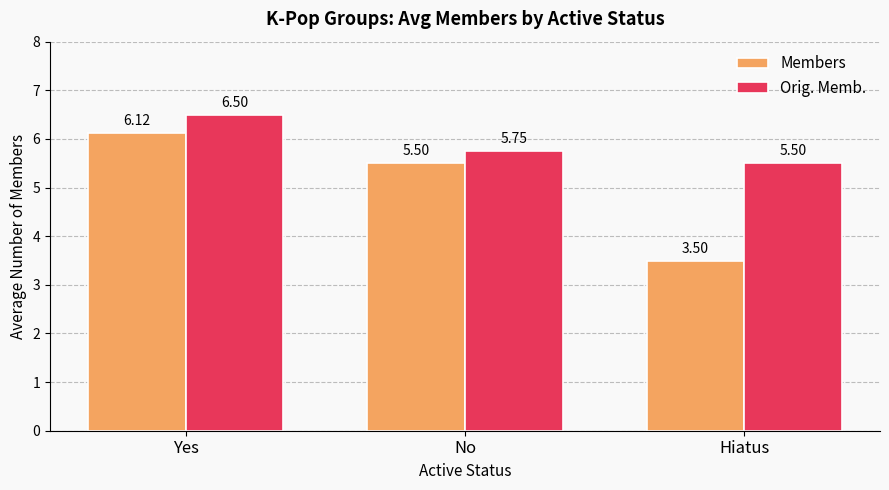

Which series has the largest range (max minus min)?

Members